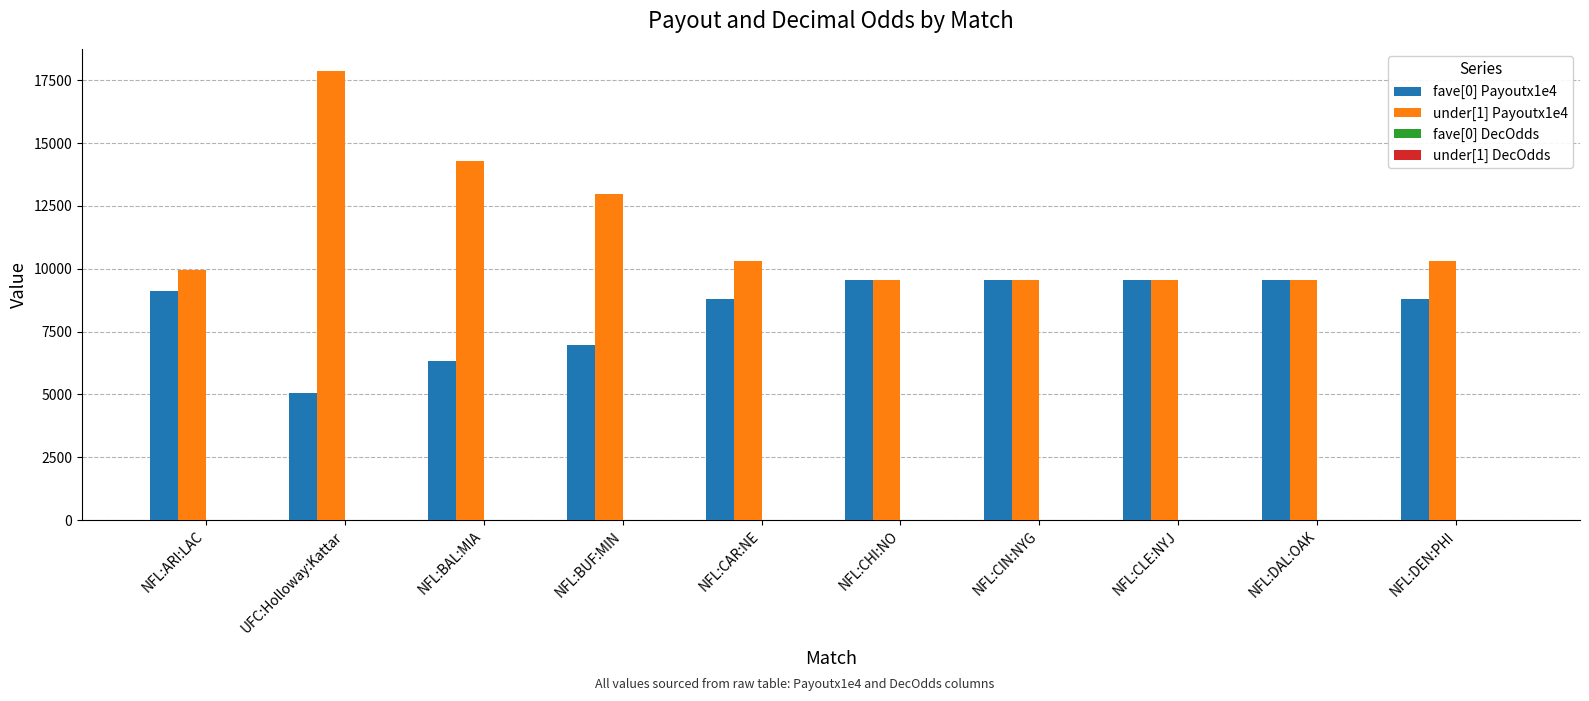

At which category is the sum across all series the highest?

UFC:Holloway:Kattar